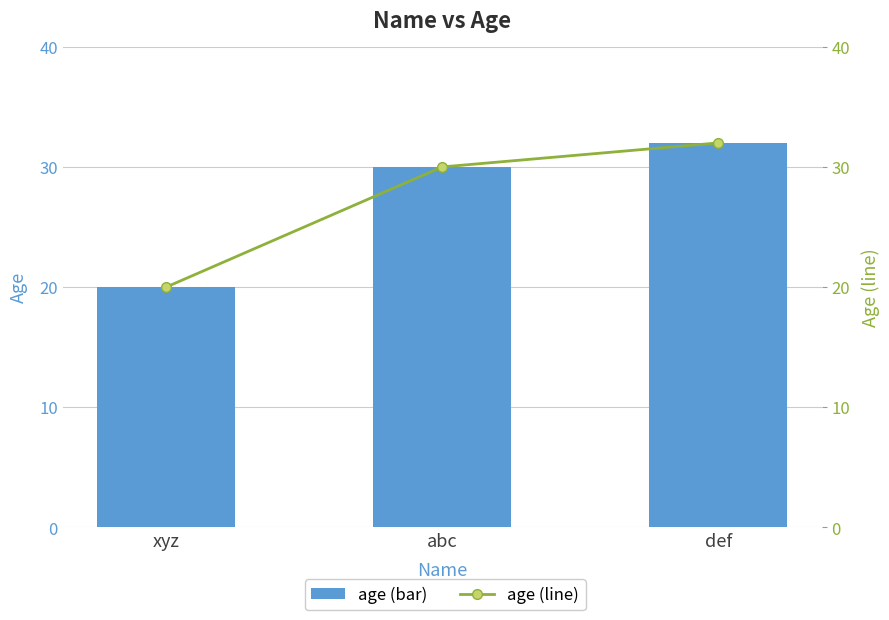

Is the value of age at abc greater than the value of age (line) at abc?

No